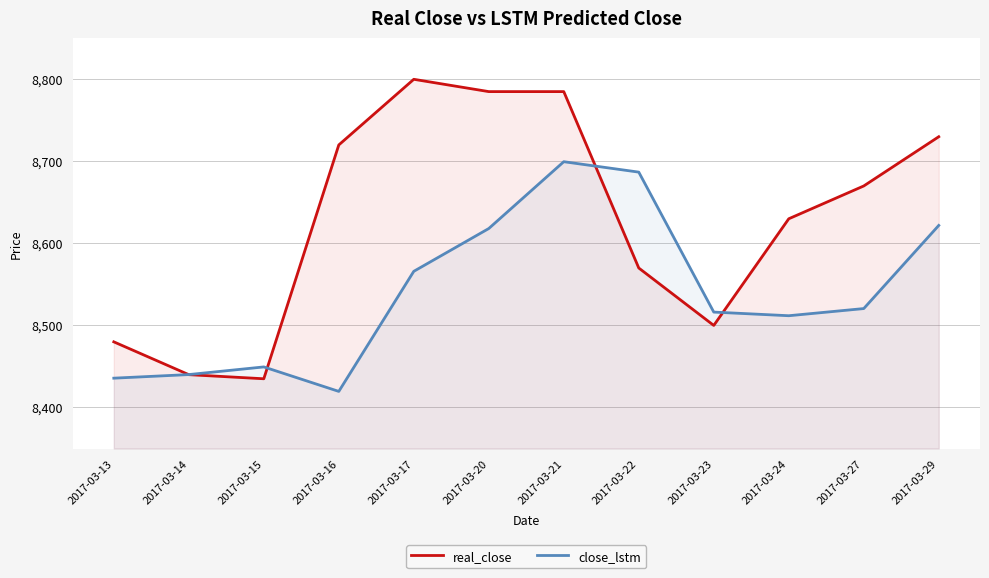

Reading left to right, list all the values displayed in this chart.

real_close: 8480.0	8440.0	8435.0	8720.0	8800.0	8785.0	8785.0	8570.0	8500.0	8630.0	8670.0	8730.0
close_lstm: 8435.7	8440.1	8449.4	8419.6	8566.0	8618.1	8699.6	8686.9	8516.3	8511.8	8520.6	8621.9